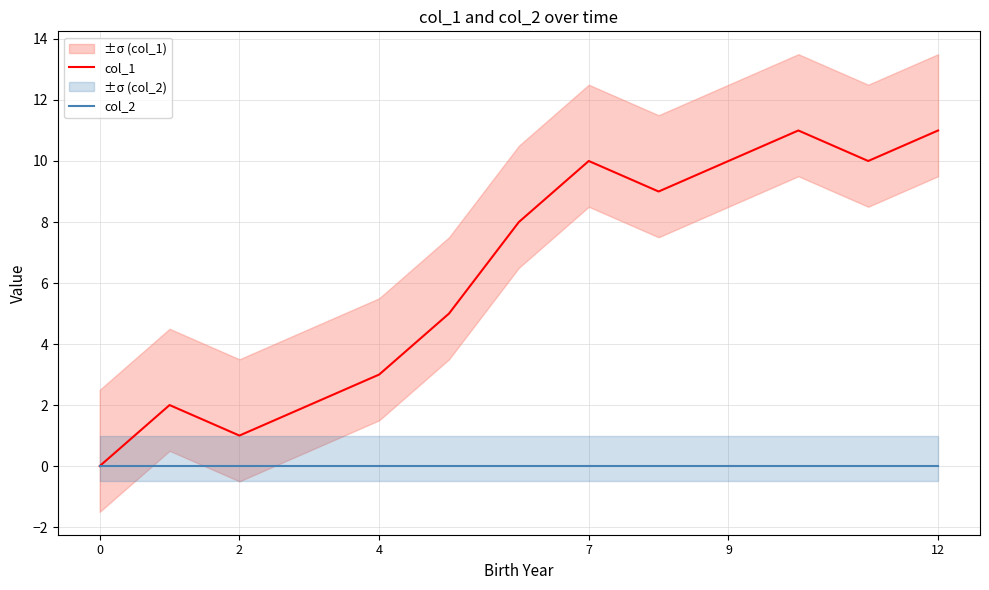

True or false: col_2 and col_1 cross at least once.

False